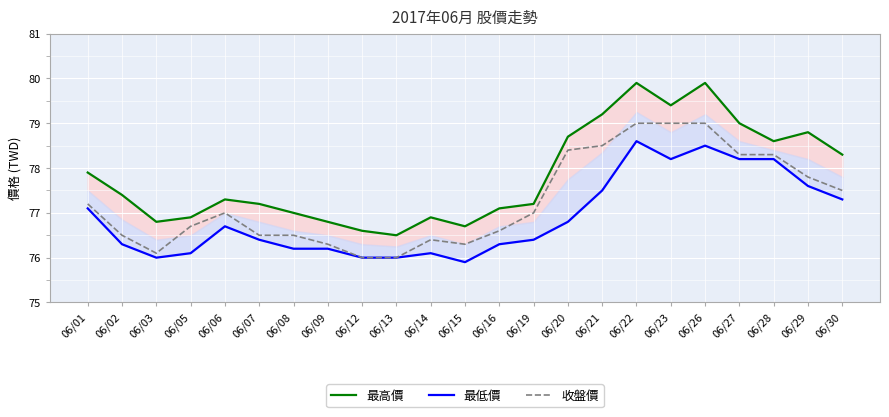

Reading left to right, extract all data points from this chart.

最高價: 77.9	77.4	76.8	76.9	77.3	77.2	77.0	76.8	76.6	76.5	76.9	76.7	77.1	77.2	78.7	79.2	79.9	79.4	79.9	79.0	78.6	78.8	78.3
最低價: 77.1	76.3	76.0	76.1	76.7	76.4	76.2	76.2	76.0	76.0	76.1	75.9	76.3	76.4	76.8	77.5	78.6	78.2	78.5	78.2	78.2	77.6	77.3
收盤價: 77.2	76.5	76.1	76.7	77.0	76.5	76.5	76.3	76.0	76.0	76.4	76.3	76.6	77.0	78.4	78.5	79.0	79.0	79.0	78.3	78.3	77.8	77.5